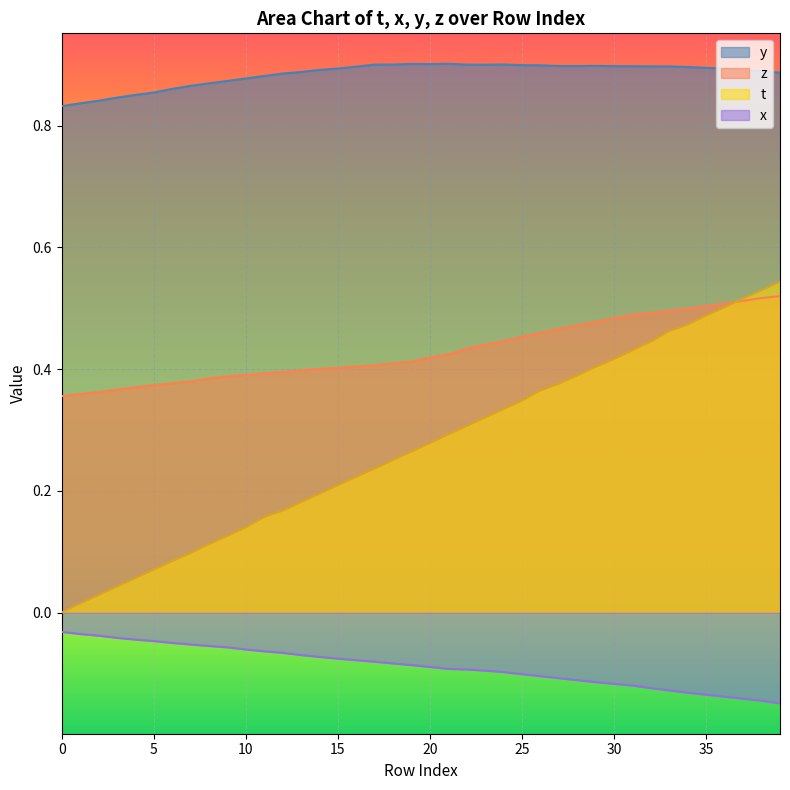

True or false: y and z cross at least once.

False